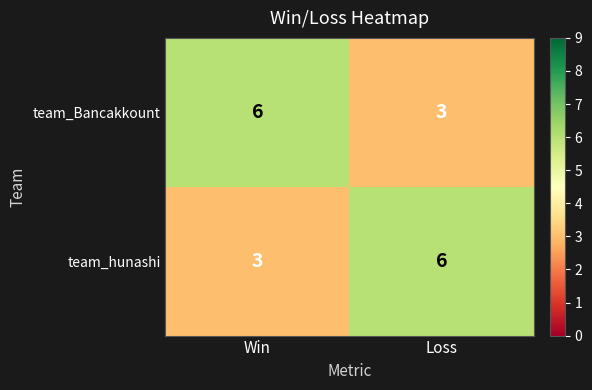

Reading right to left, transcribe all the data shown in this chart.

team_Bancakkount: Loss=3	Win=6
team_hunashi: Loss=6	Win=3